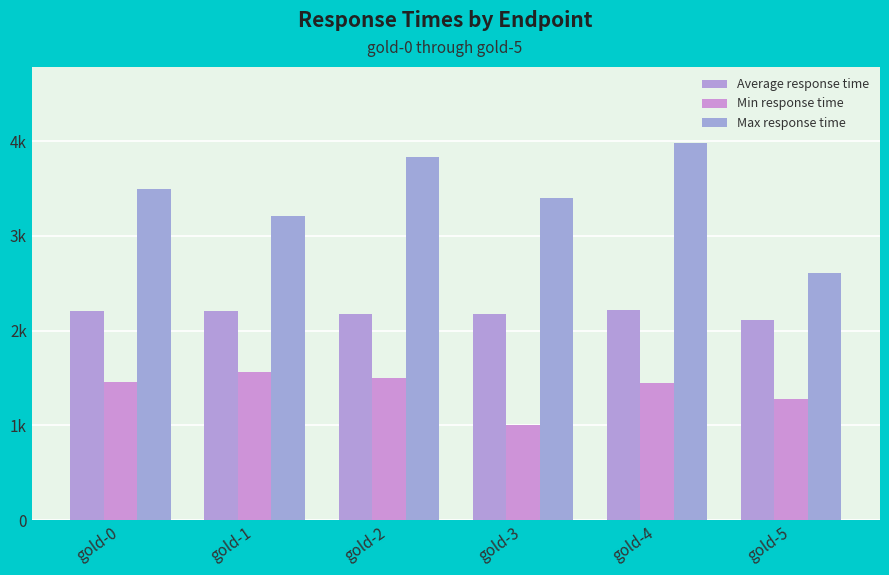

The value of Average response time at gold-2 is 3891. True or false?

False